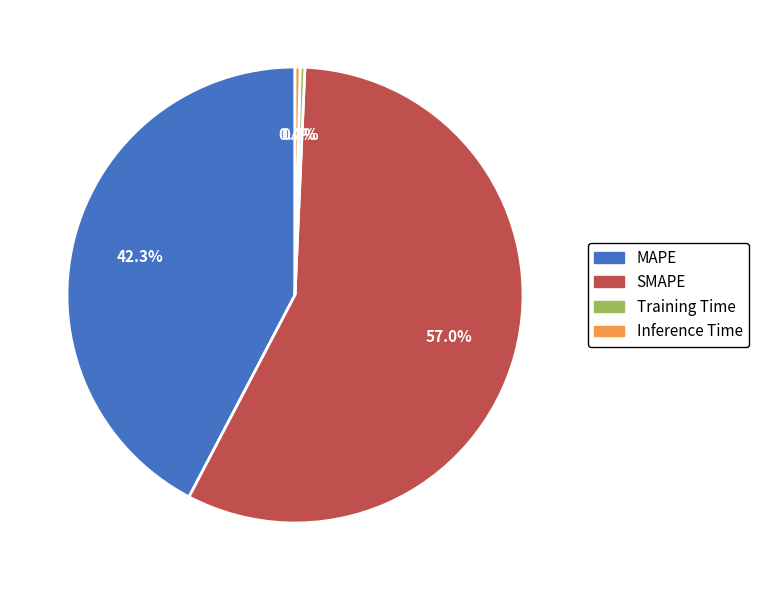

What is the largest slice in the pie chart?

SMAPE